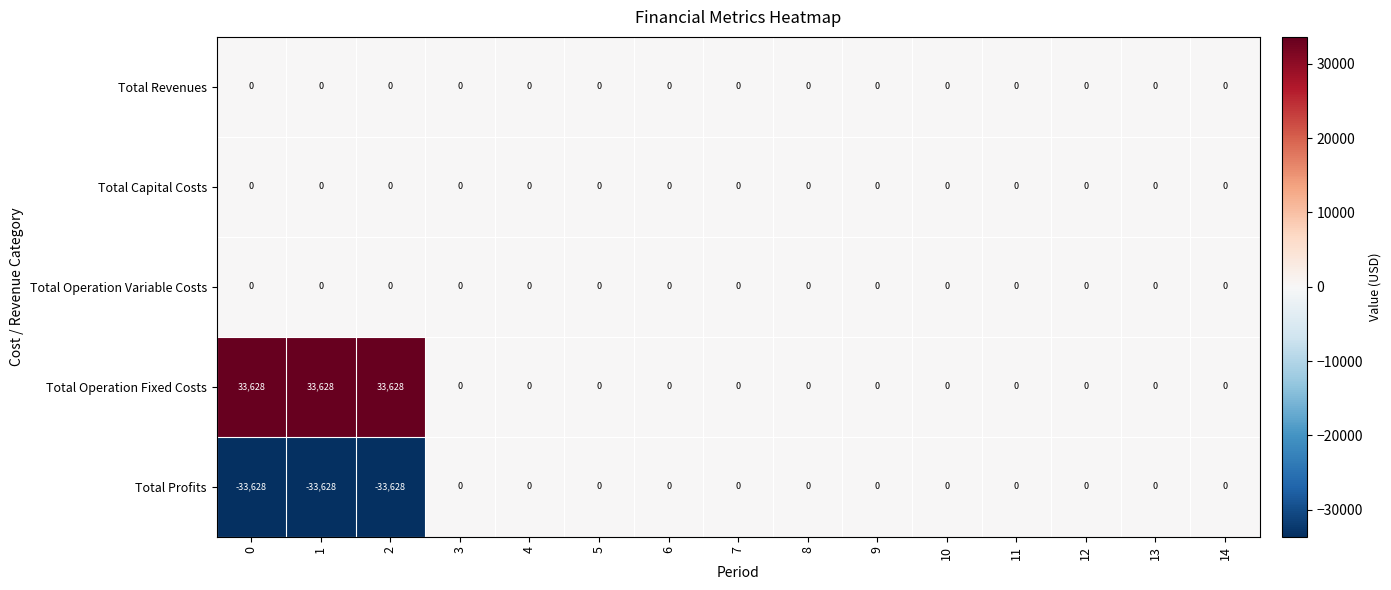

The Total Capital Costs series shows 0 at 8. True or false?

True